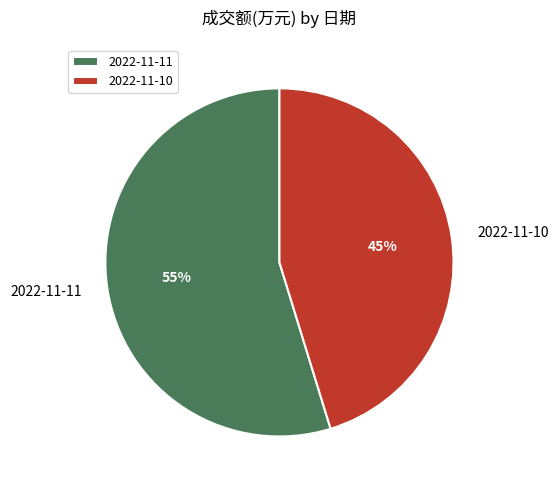

True or false: 2022-11-10 accounts for 57% of the total.

False